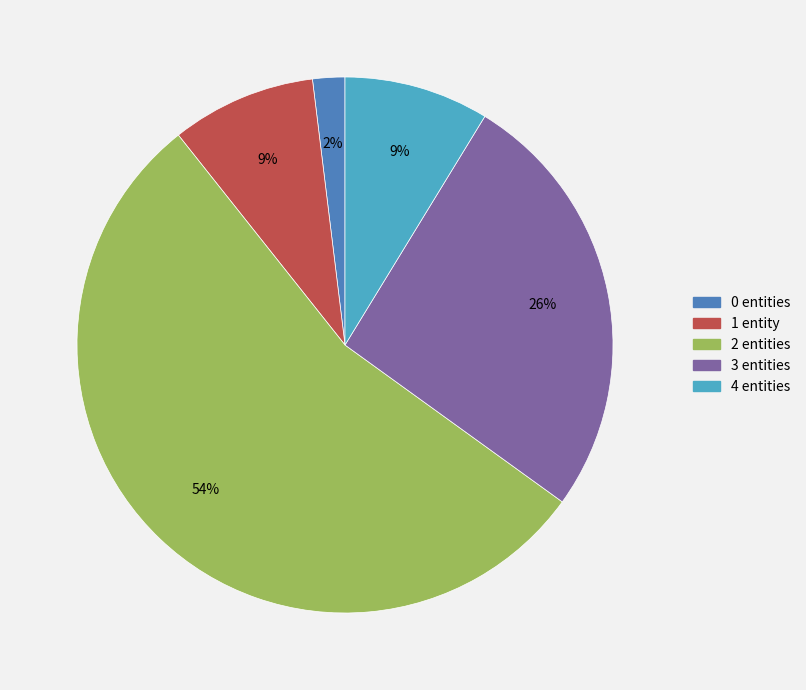

How many segments does this pie chart have?

5